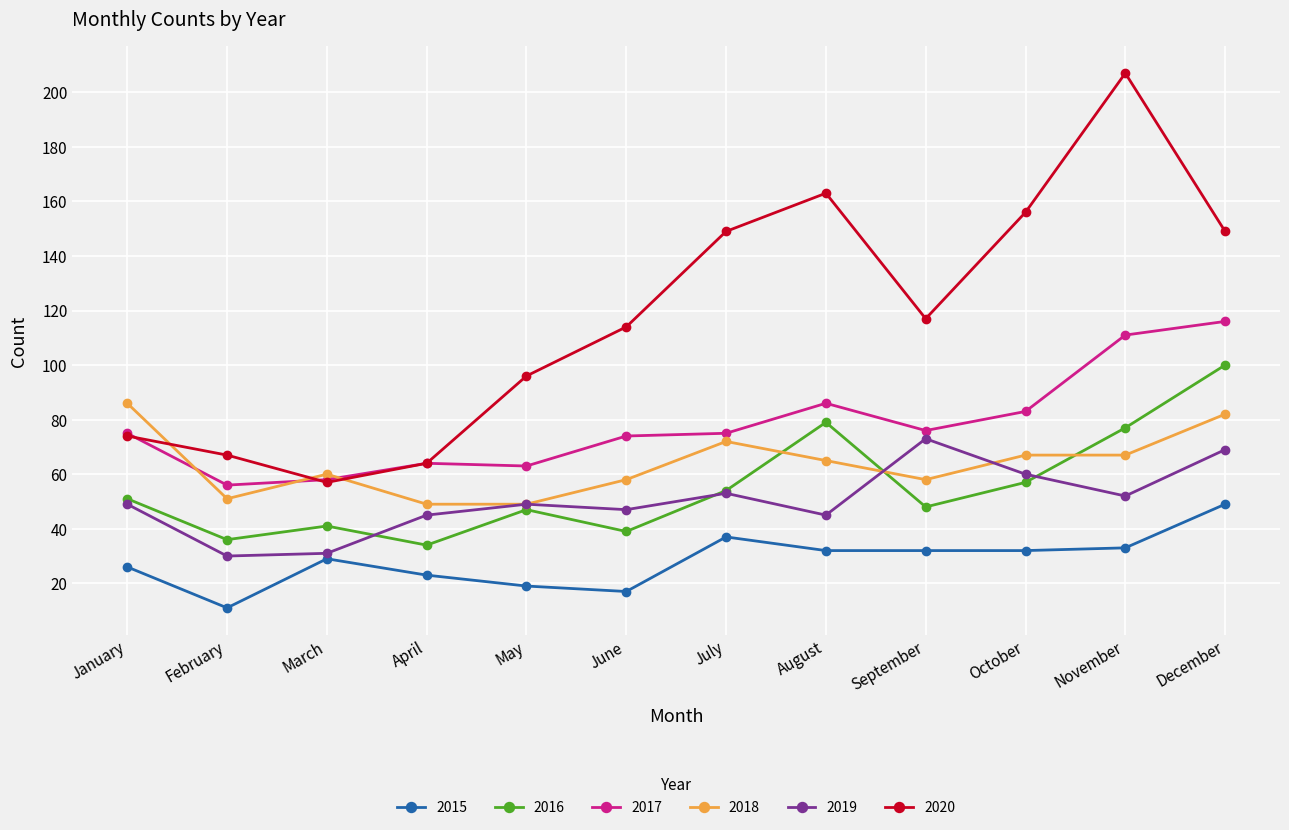

What is the value of the 2019 point at the 7th from the left?

53